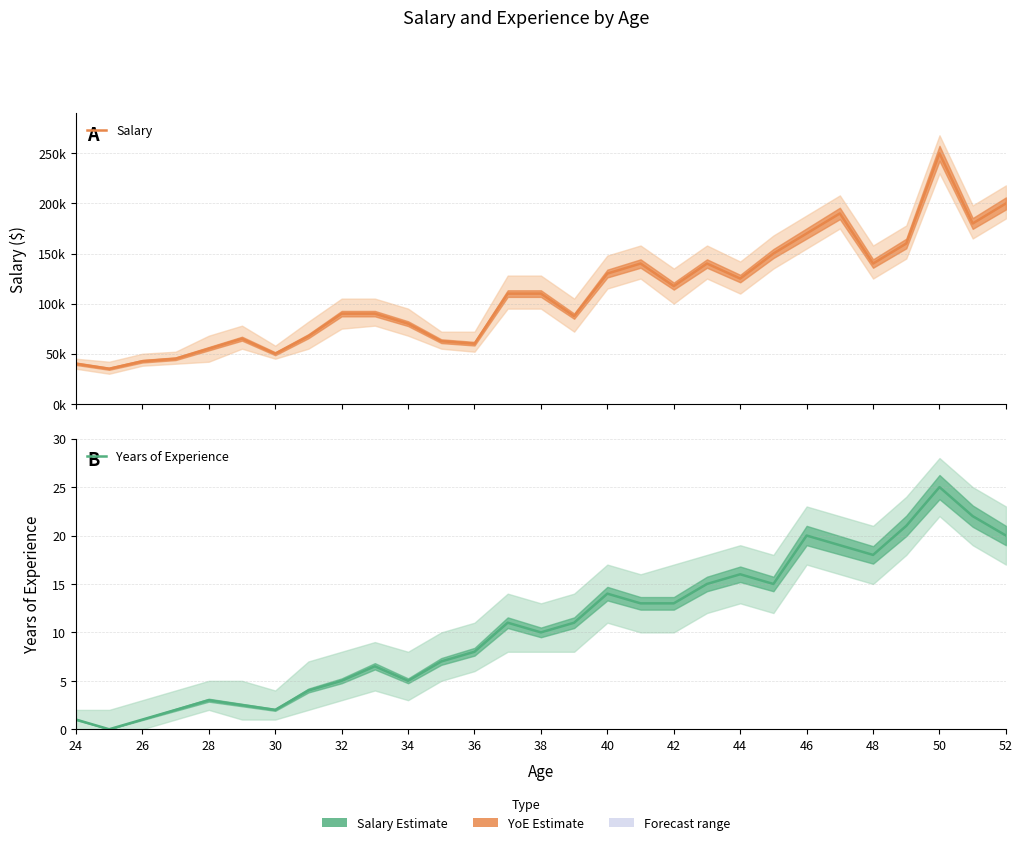

True or false: Salary and Years of Experience cross at least once.

False